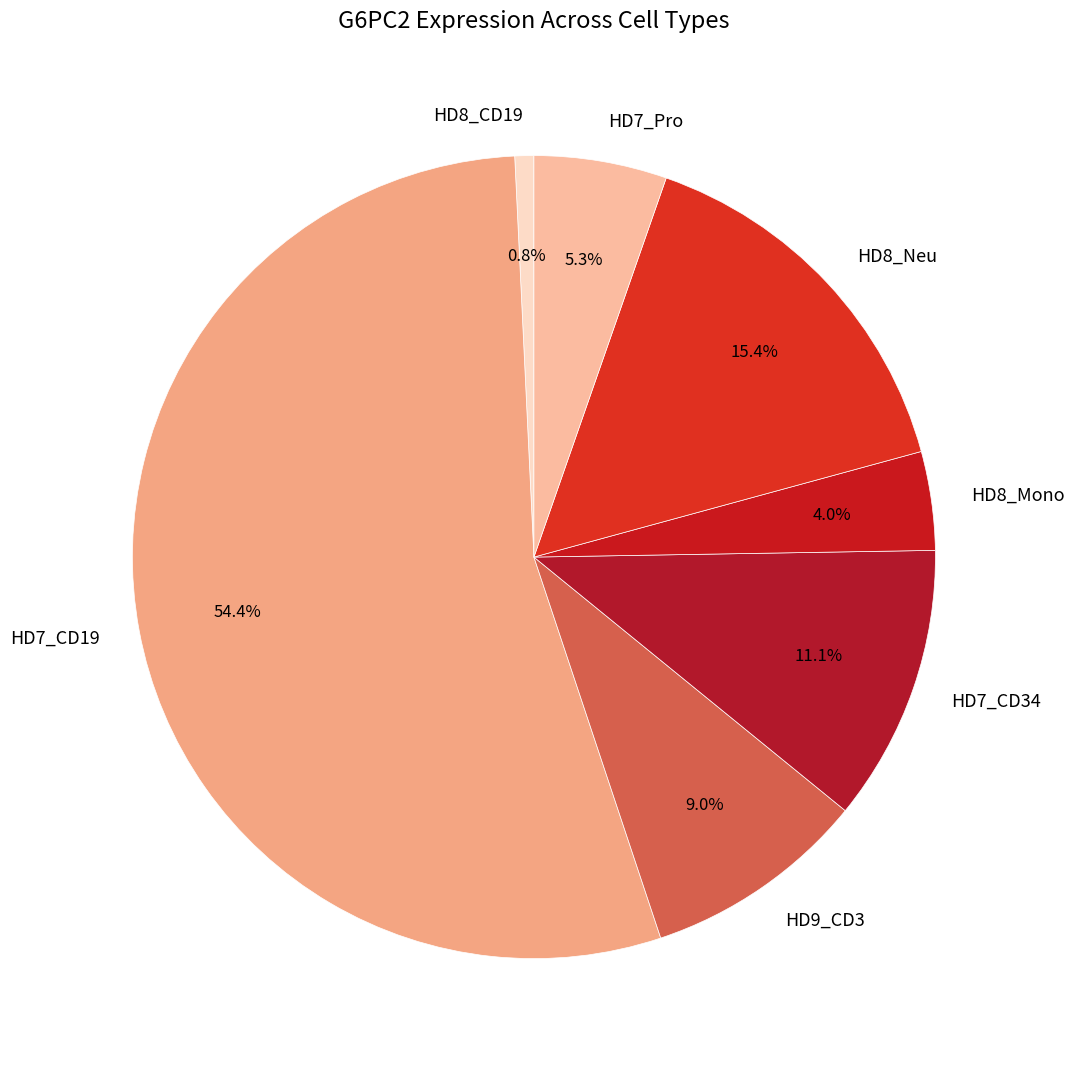

True or false: HD9_CD3 accounts for 9% of the total.

True